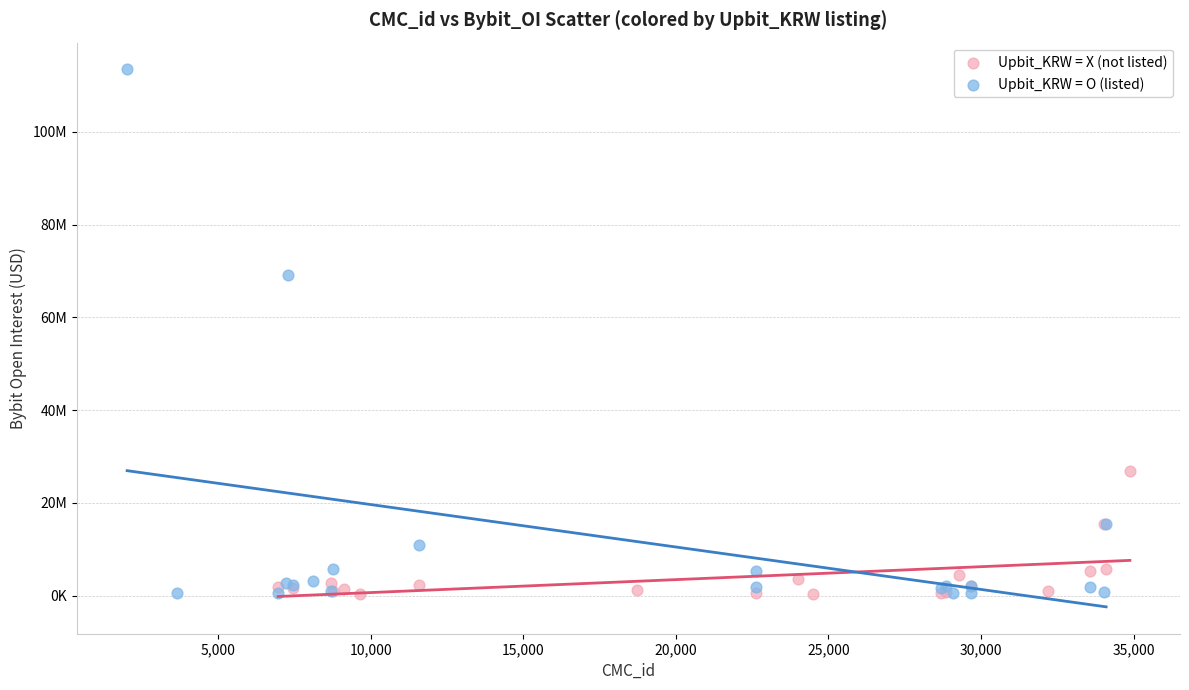

What are all the series names shown in the legend?

Upbit_KRW = X (not listed), Upbit_KRW = O (listed)